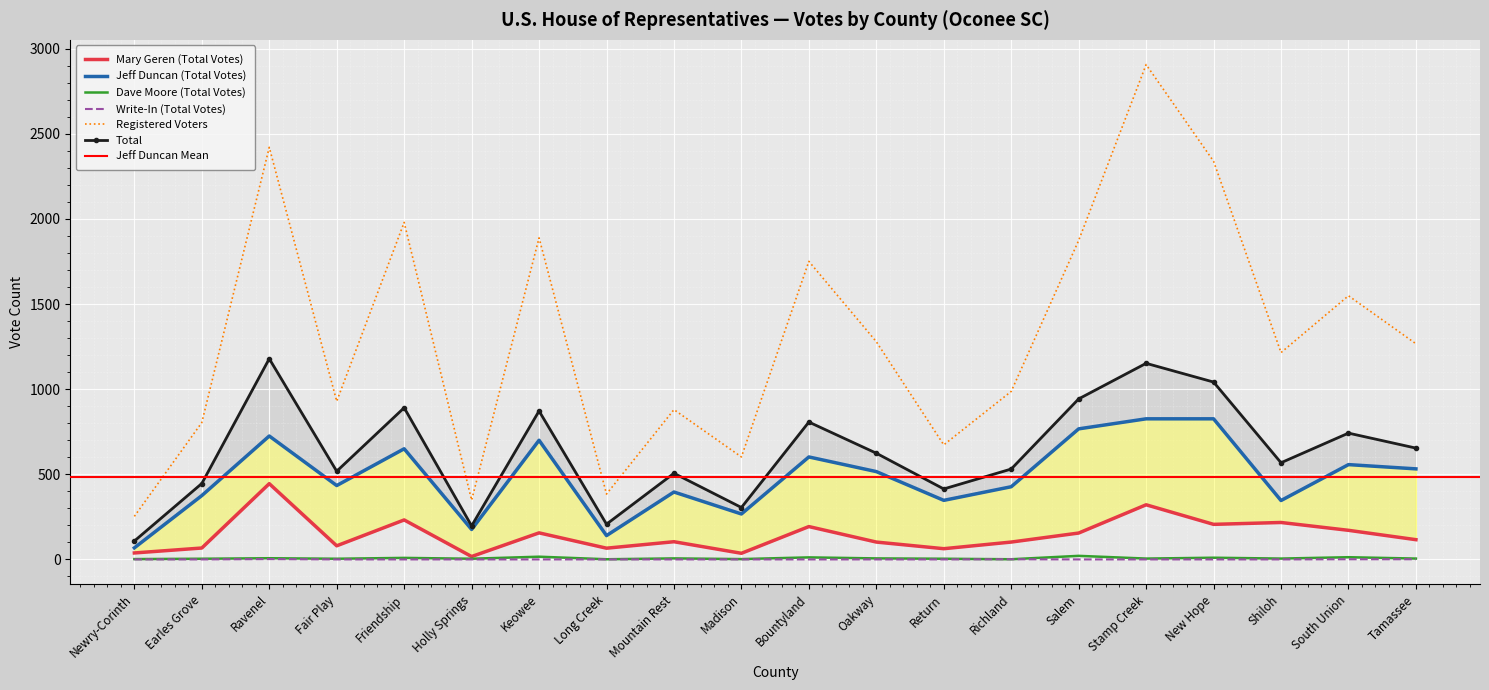

Is the value of Total at Long Creek greater than the value of Jeff Duncan (Total Votes) at Shiloh?

No